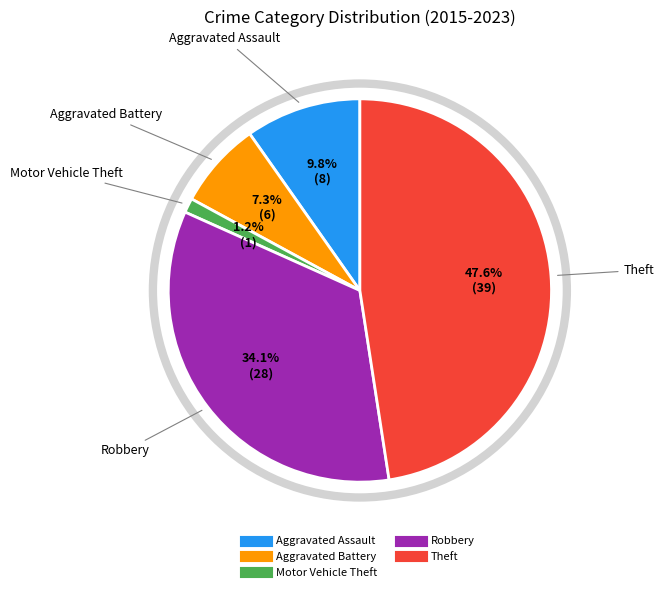

Between Robbery and Aggravated Assault, which is larger?

Robbery